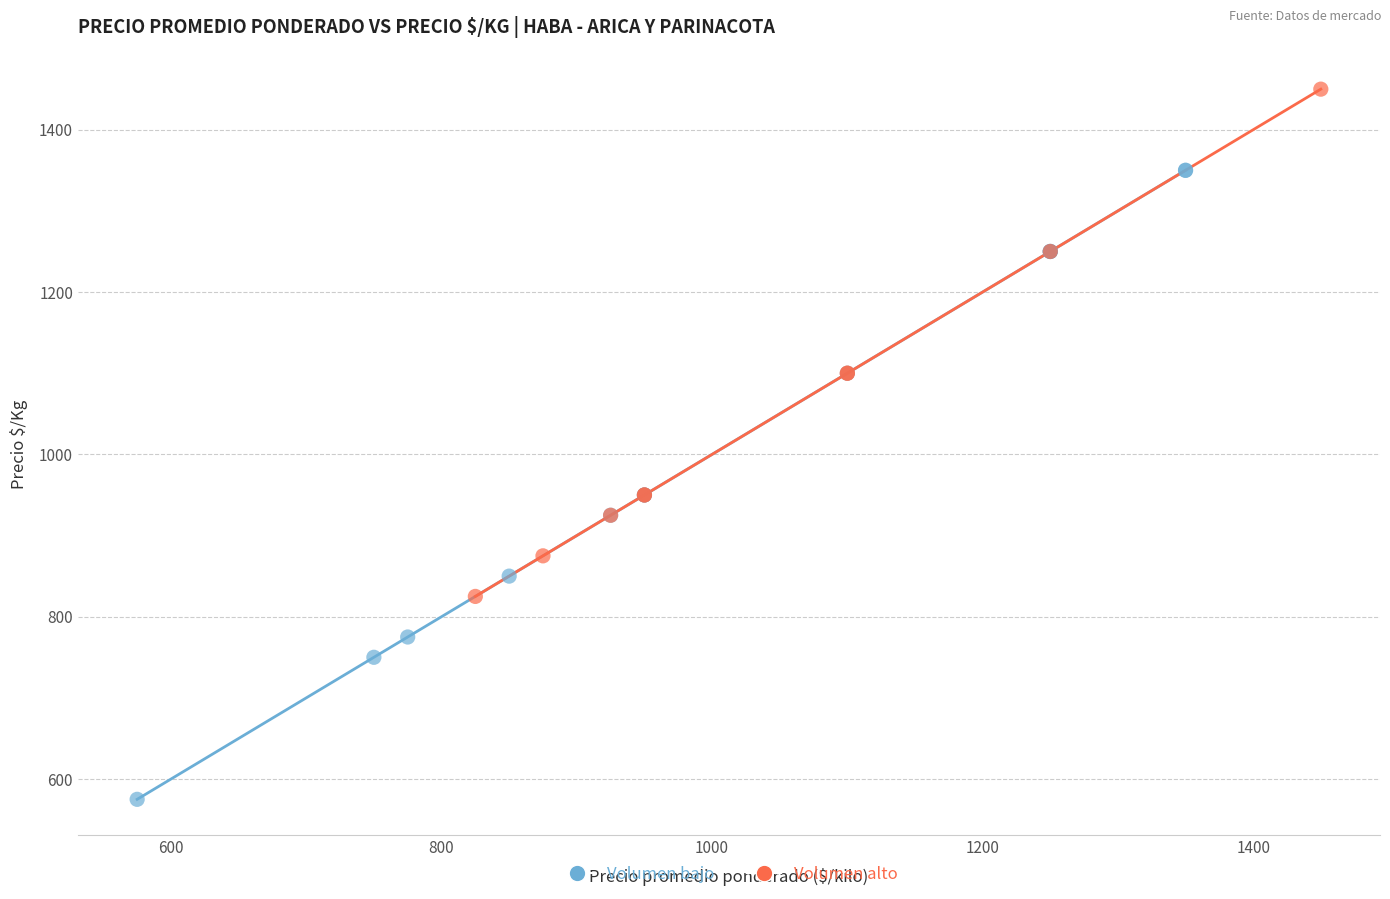

Which series reaches the maximum Y coordinate?

Volumen alto